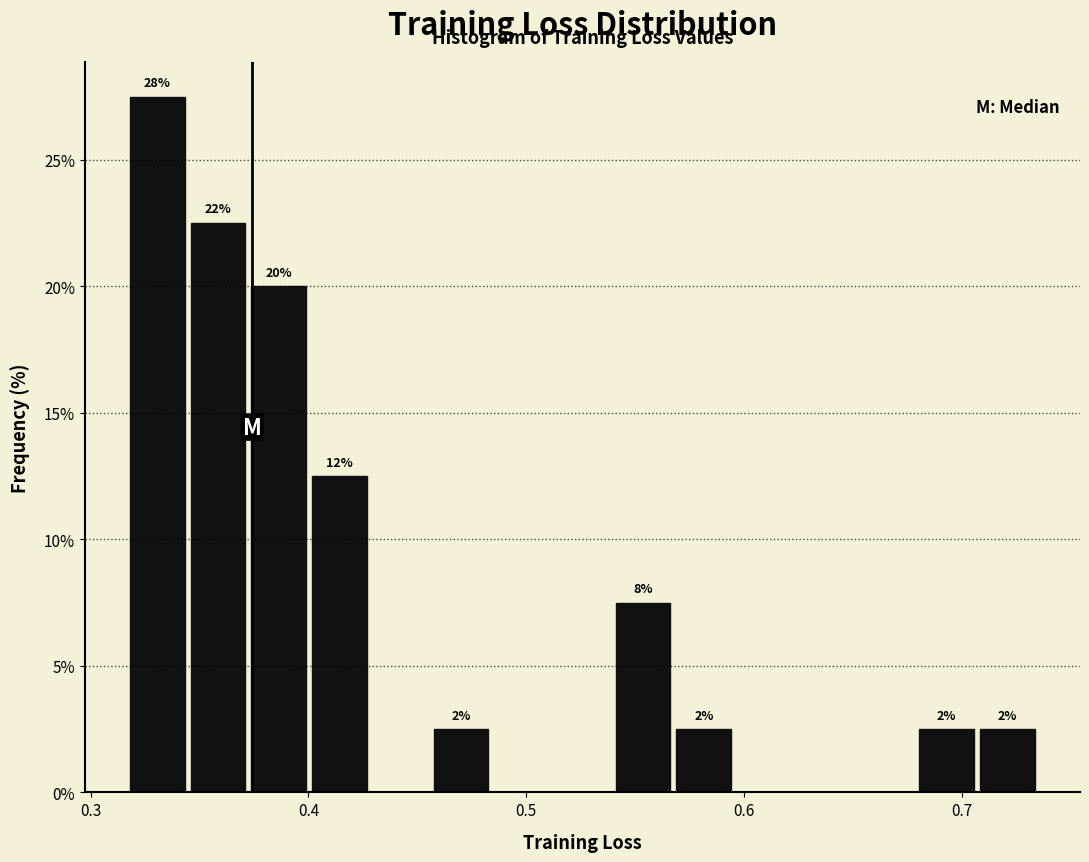

Around what value on the x-axis is the tallest bar? Give the approximate position of its centre, as read against the axis.

0.33